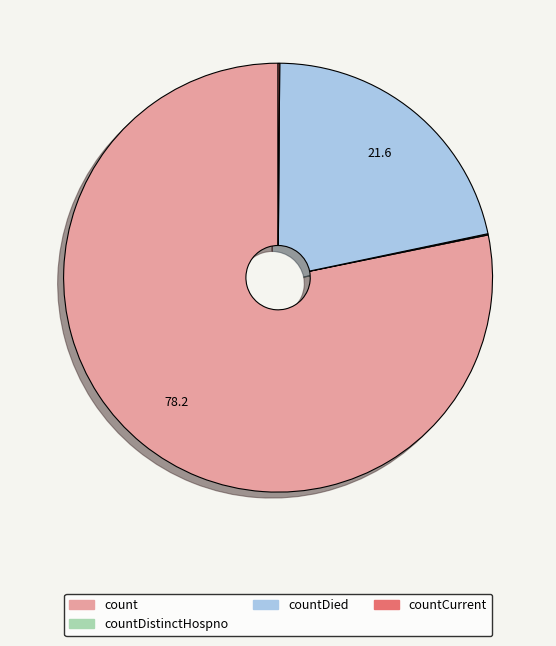

Combined, do countDied and count account for over 50%?

Yes